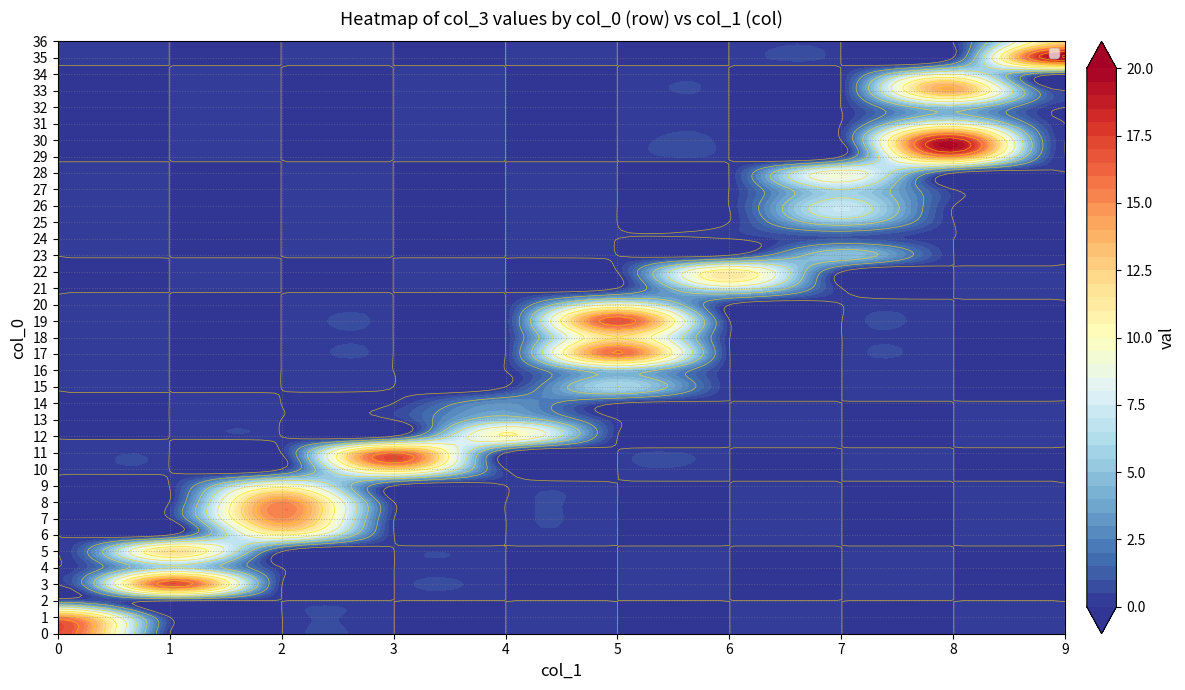

Is the value of 0 at 0 greater than the value of 5 at 1?

Yes